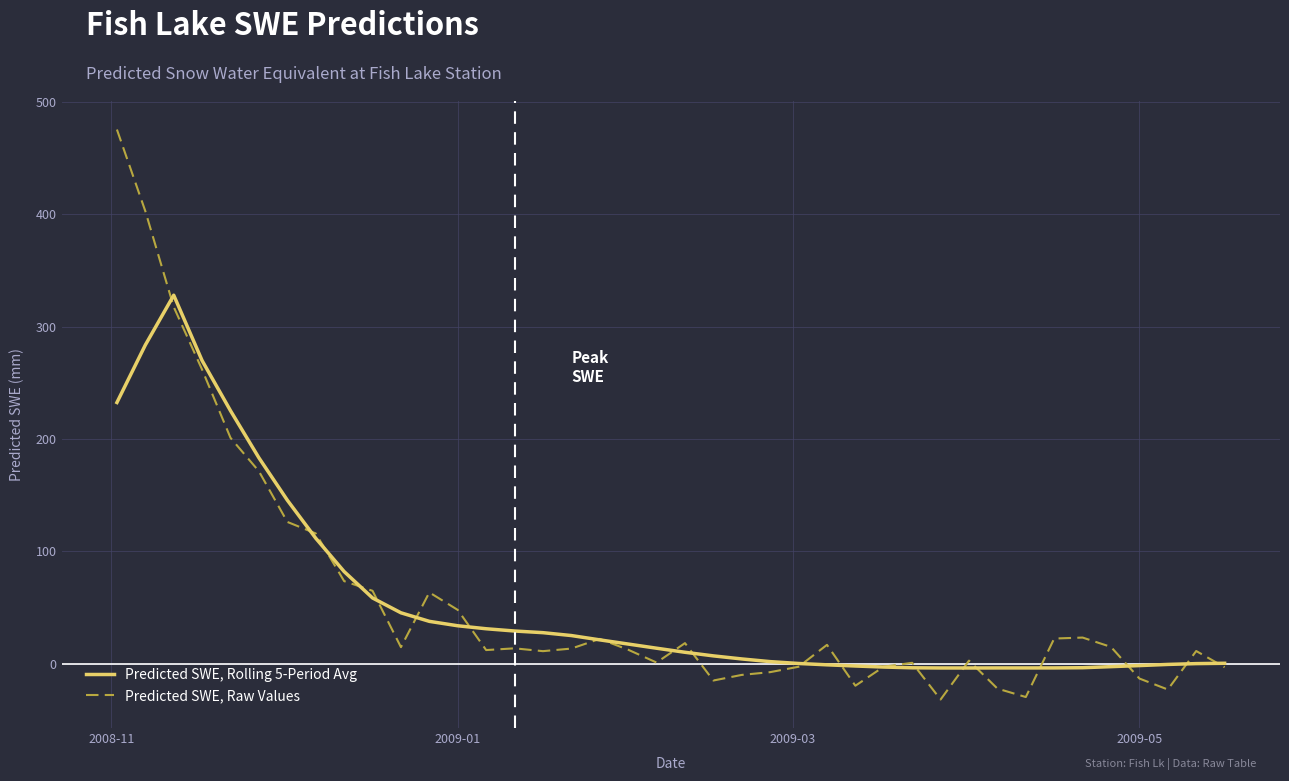

Rank the series by their average value, from lowest to highest.

Predicted SWE, Rolling 5-Period Avg, Predicted SWE, Raw Values